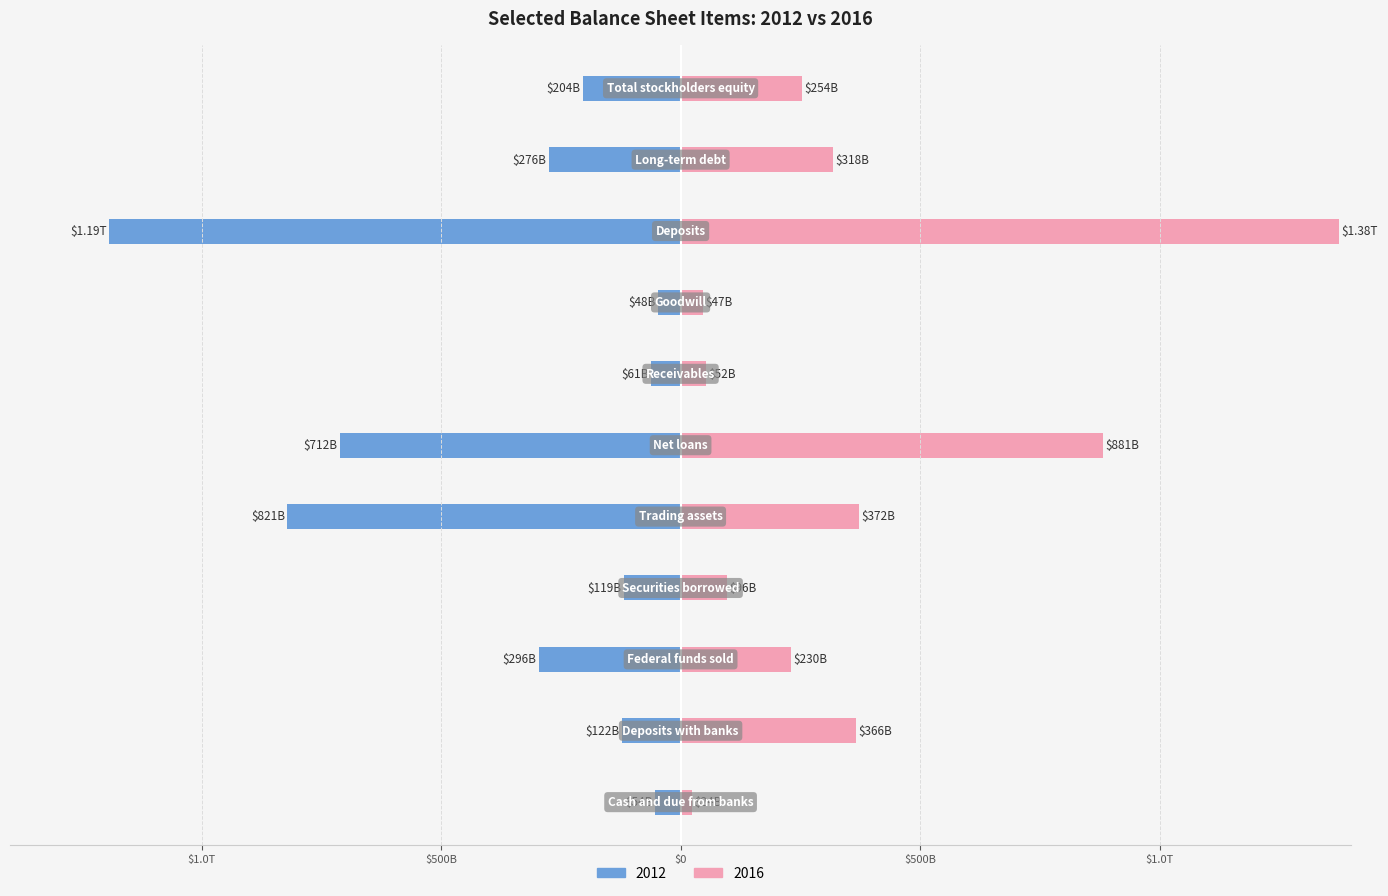

What are all the series names shown in the legend?

2012, 2016